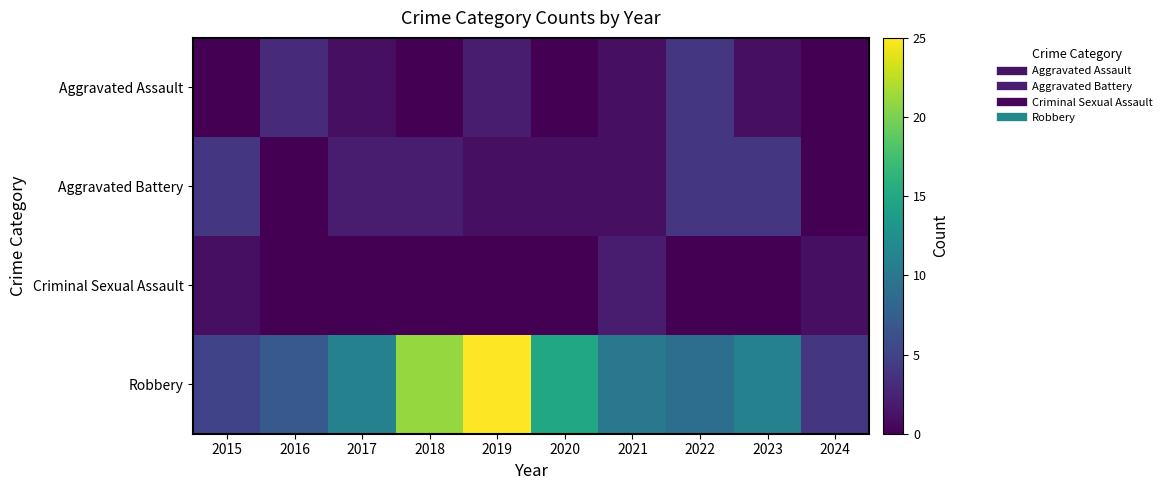

Reading left to right, extract all data points from this chart.

Aggravated Assault: 2015=0	2016=3	2017=1	2018=0	2019=2	2020=0	2021=1	2022=4	2023=1	2024=0
Aggravated Battery: 2015=4	2016=0	2017=2	2018=2	2019=1	2020=1	2021=1	2022=4	2023=4	2024=0
Criminal Sexual Assault: 2015=1	2016=0	2017=0	2018=0	2019=0	2020=0	2021=2	2022=0	2023=0	2024=1
Robbery: 2015=5	2016=7	2017=11	2018=21	2019=25	2020=15	2021=10	2022=9	2023=11	2024=4